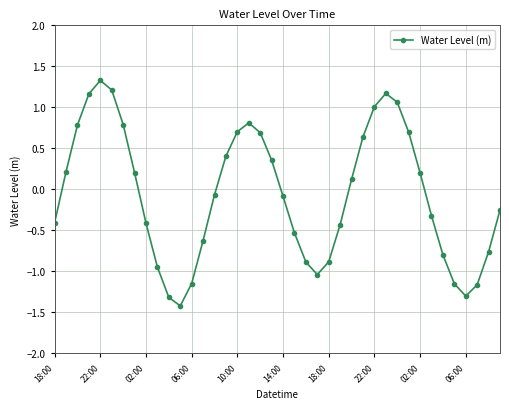

True or false: there are more than 0 points higher than both neighbors.

True